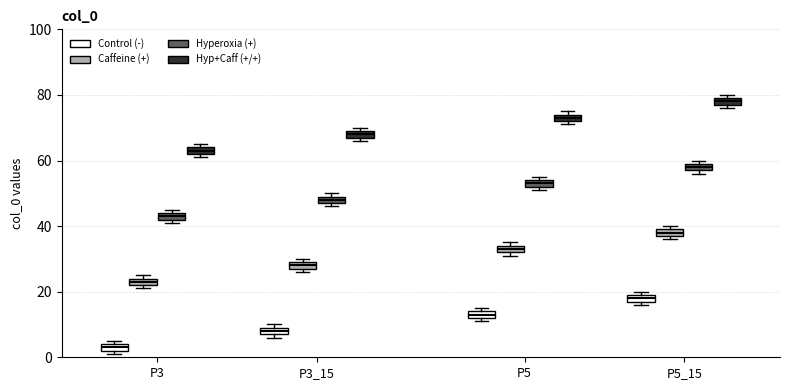

Which box has the highest median line?

P5_15 (Hyp+Caff (+/+))